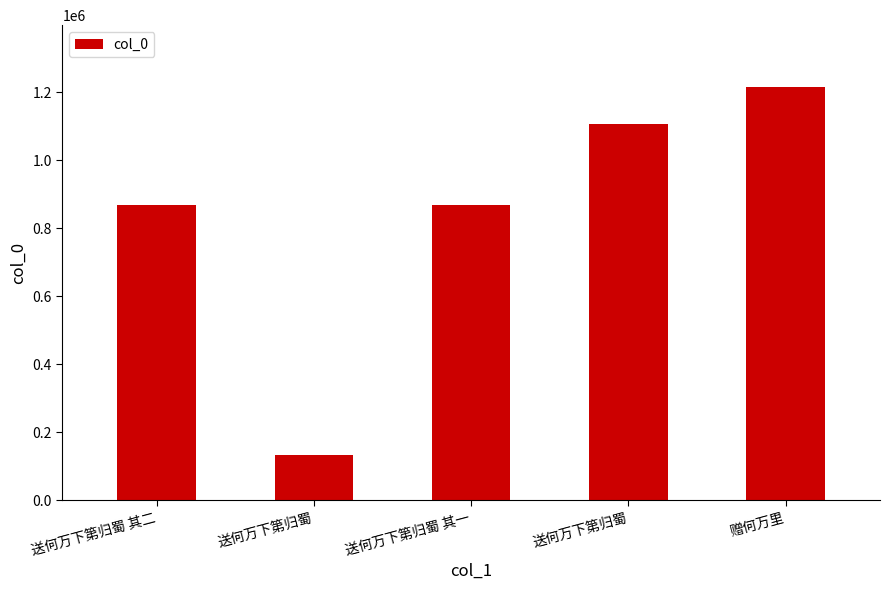

True or false: the data shows 869677 at 送何万下第归蜀 其一.

True